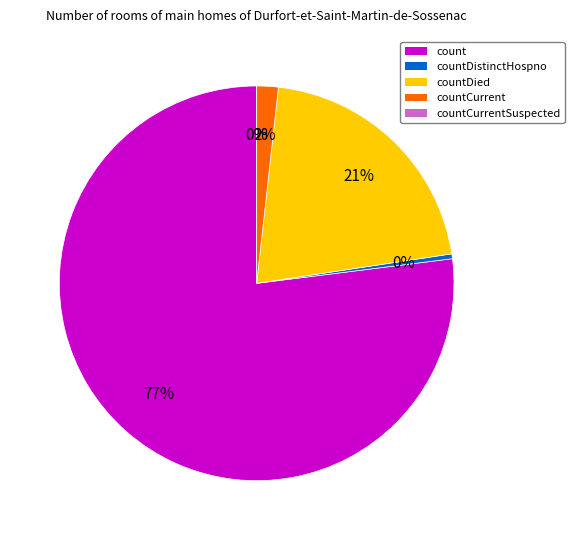

True or false: countCurrentSuspected accounts for 1% of the total.

False